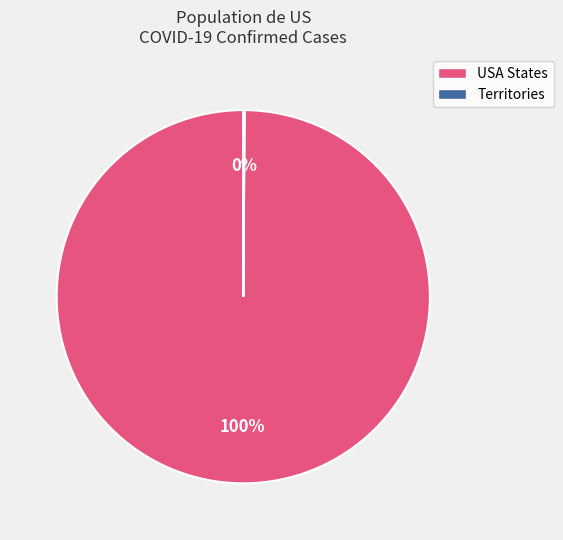

To the nearest percent, what is the difference between the largest and smallest slice percentages?

100%